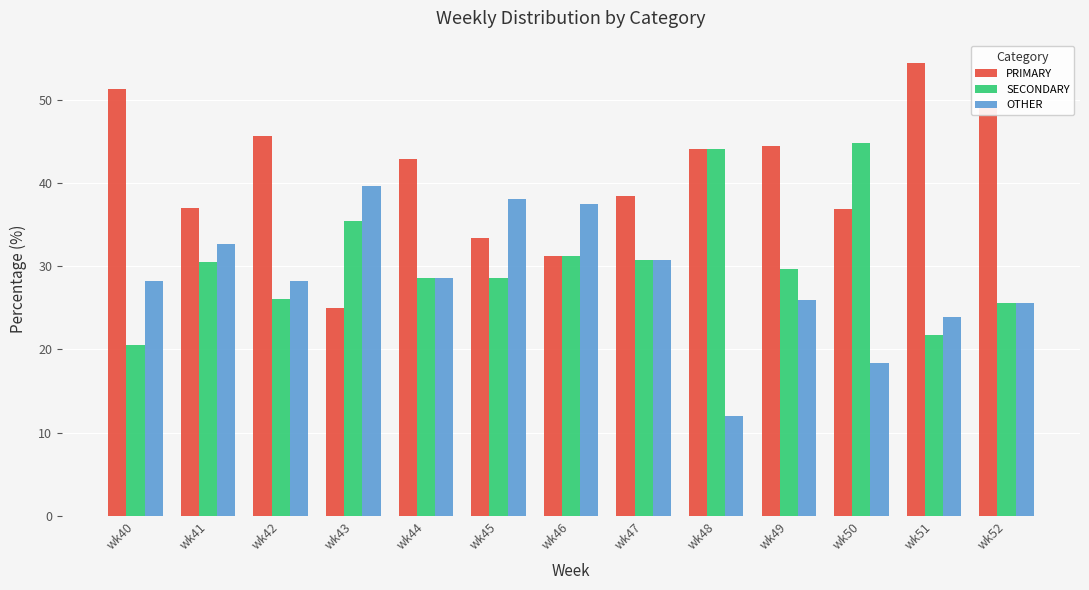

What are all the series names shown in the legend?

PRIMARY, SECONDARY, OTHER